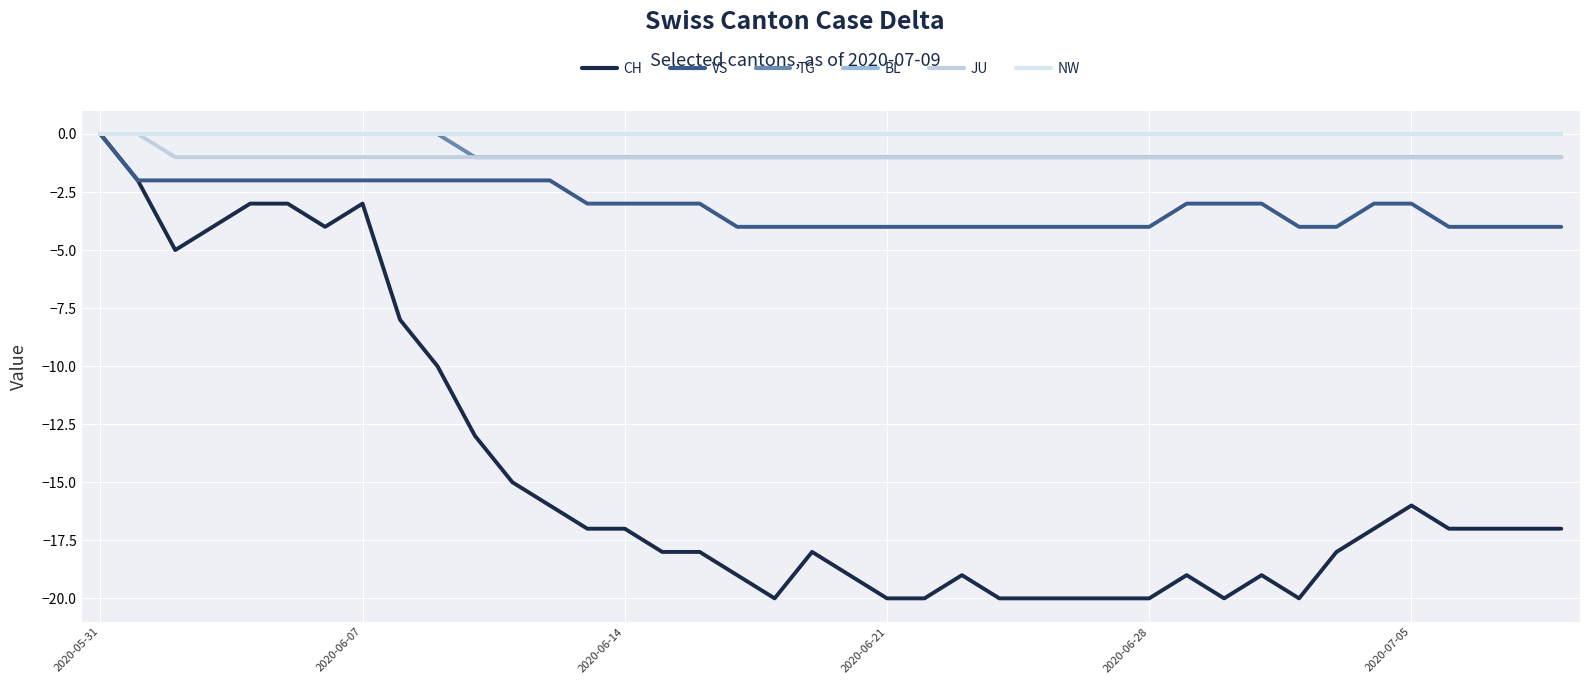

Does the chart have visible grid lines?

Yes